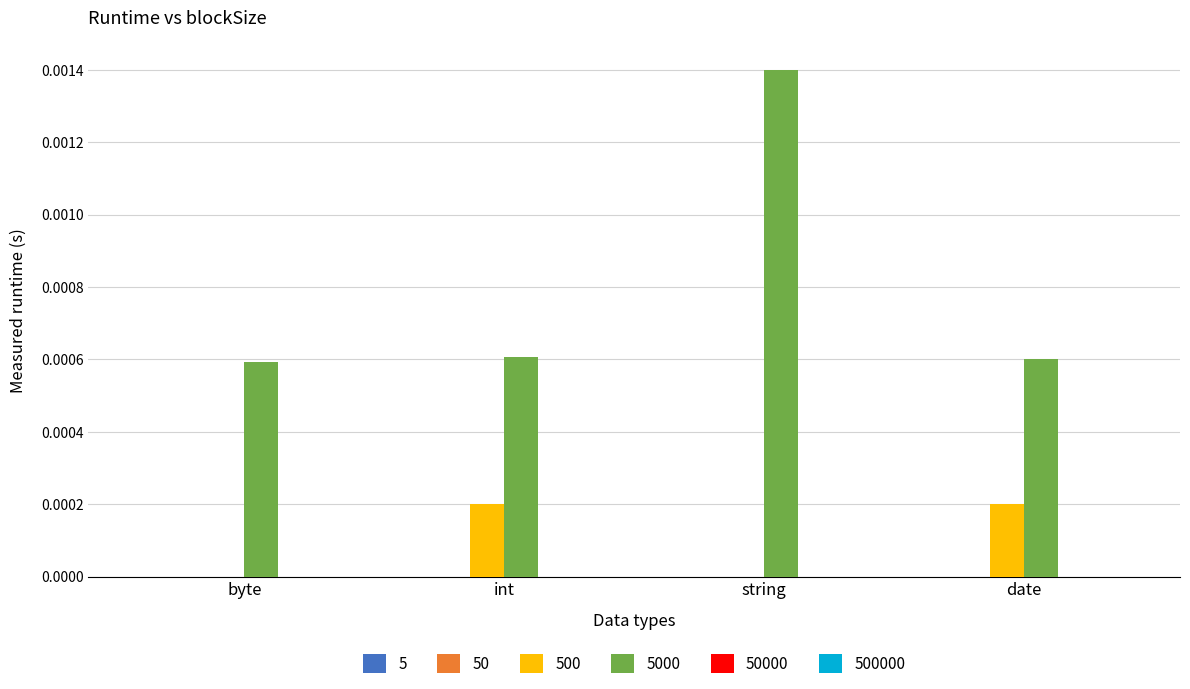

Which series changed the most between byte and date?

500